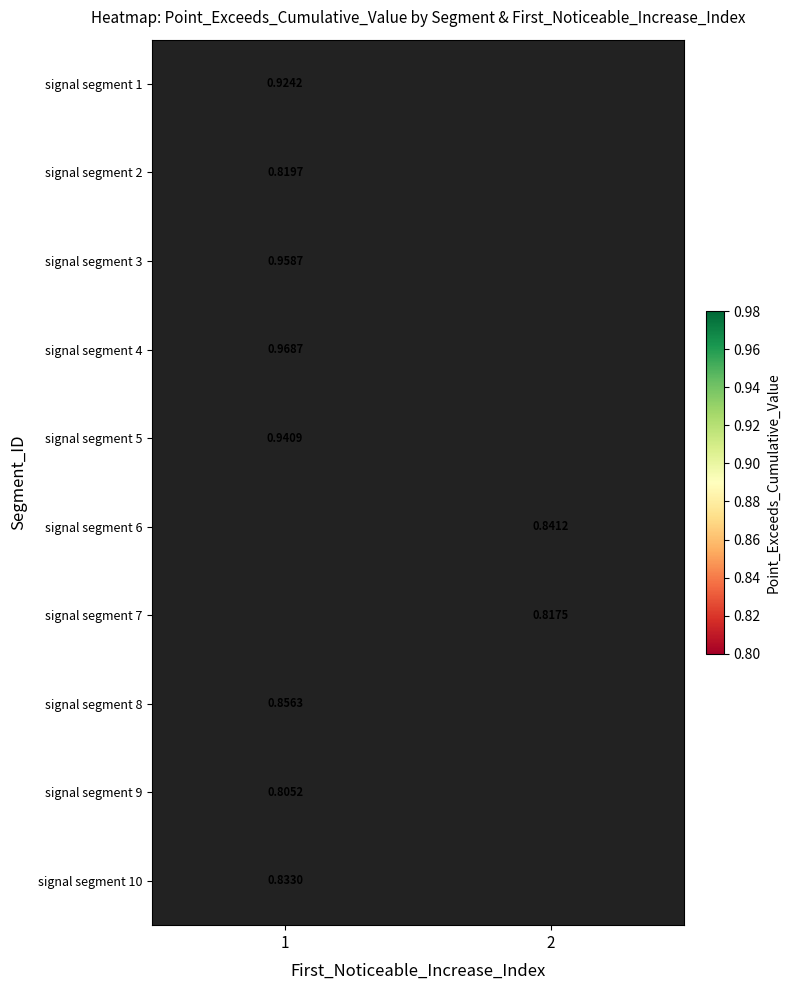

Is the value of signal segment 2 at 1 greater than the value of signal segment 8 at 1?

No